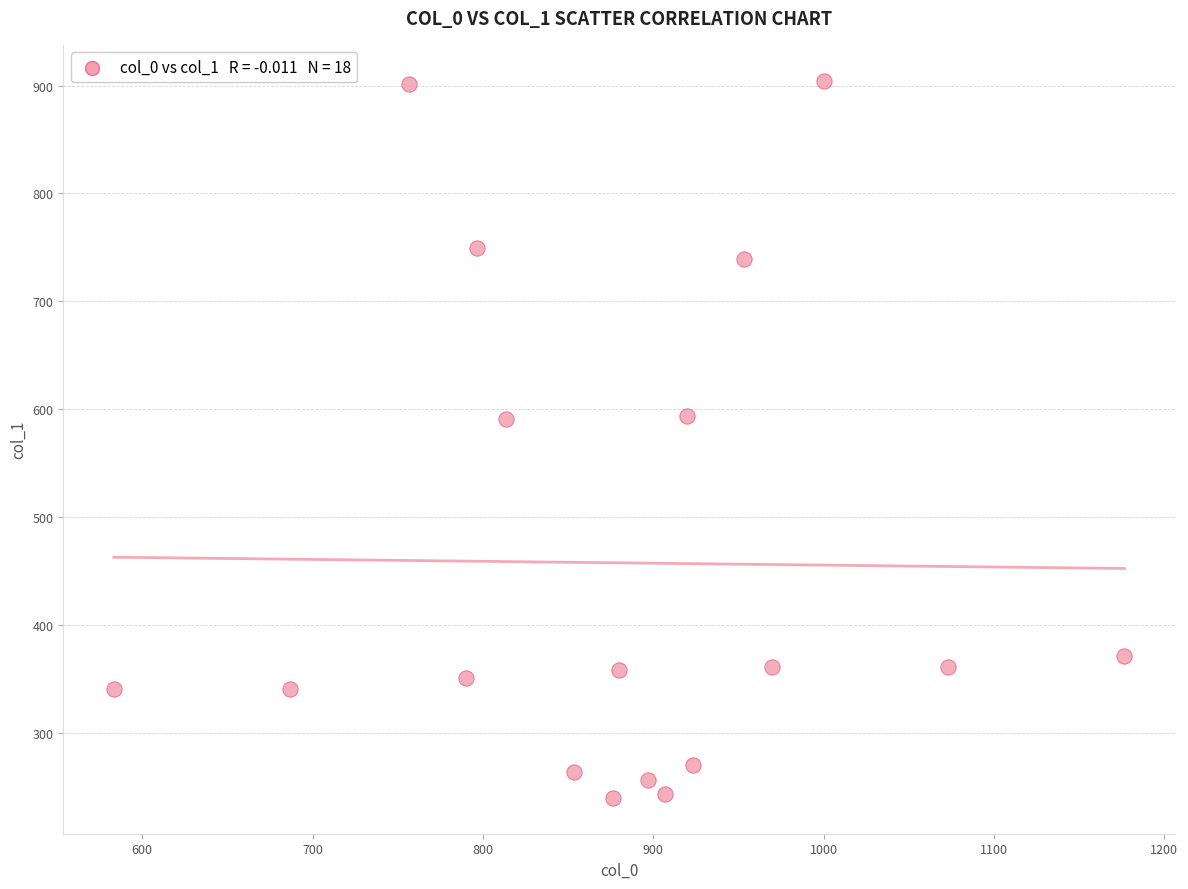

What is the range of X values (max minus min)?

593.3